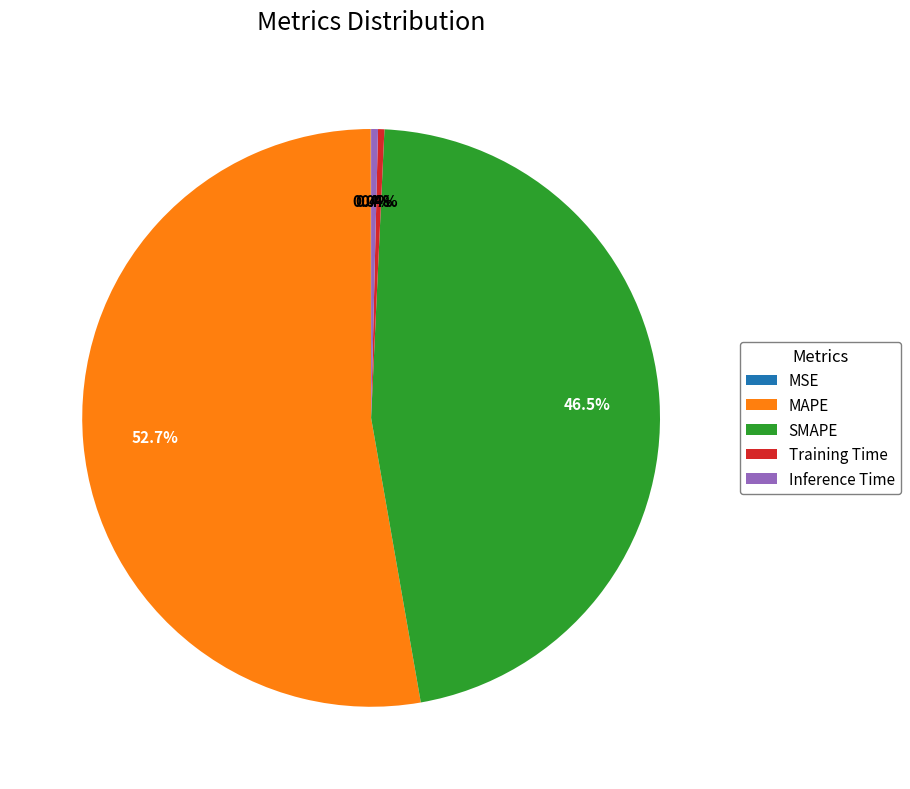

True or false: MAPE accounts for 43% of the total.

False